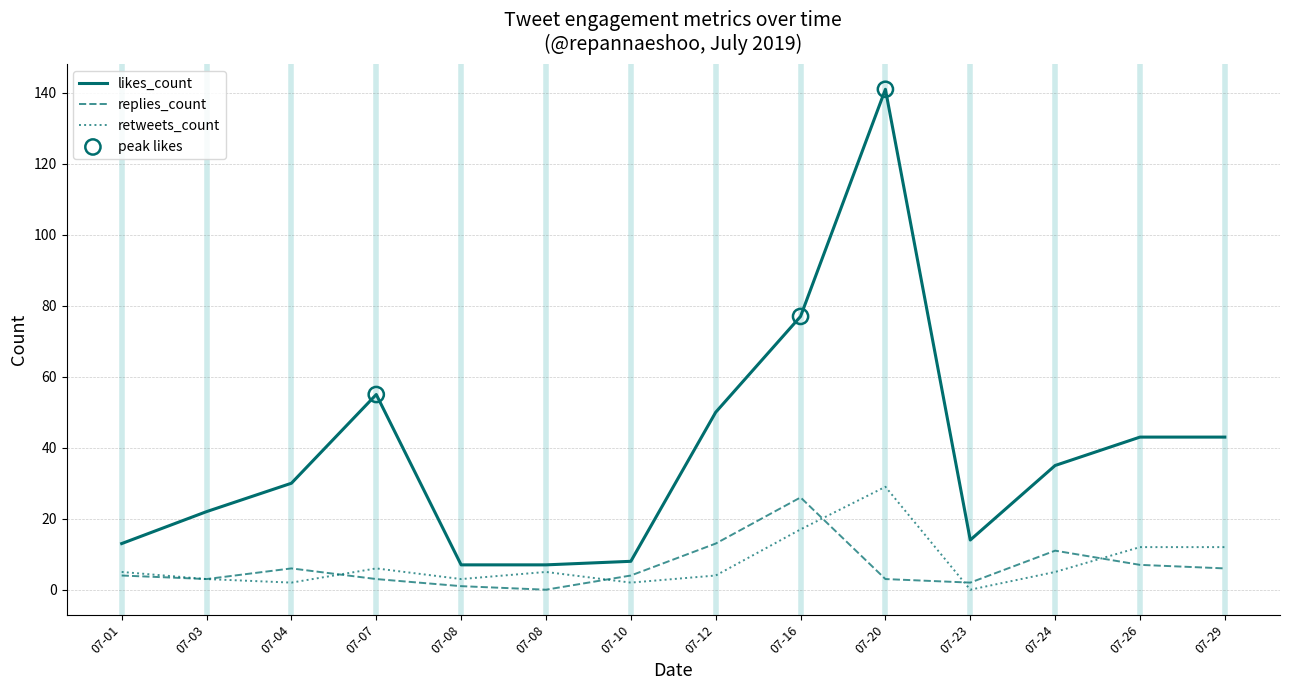

How many lines are shown in the chart?

3